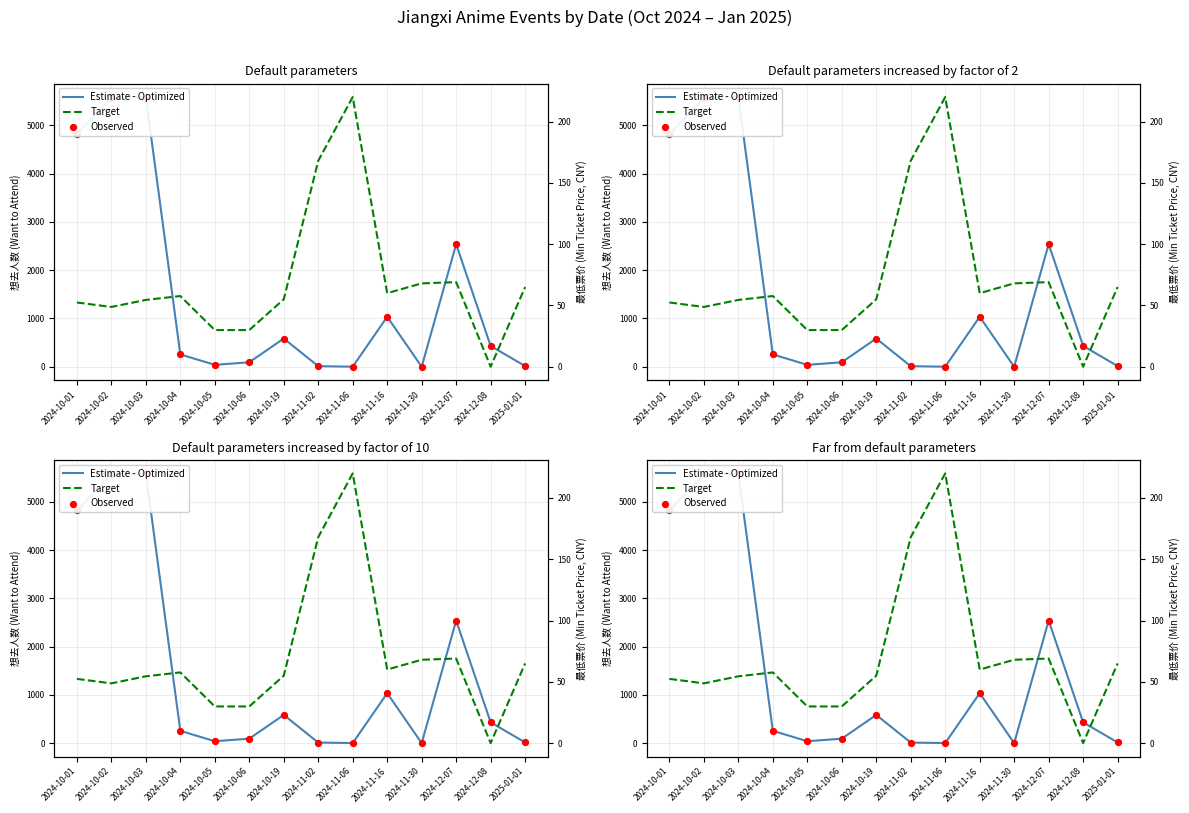

Which series has the largest total across all categories?

想去人数 (Want to Attend)